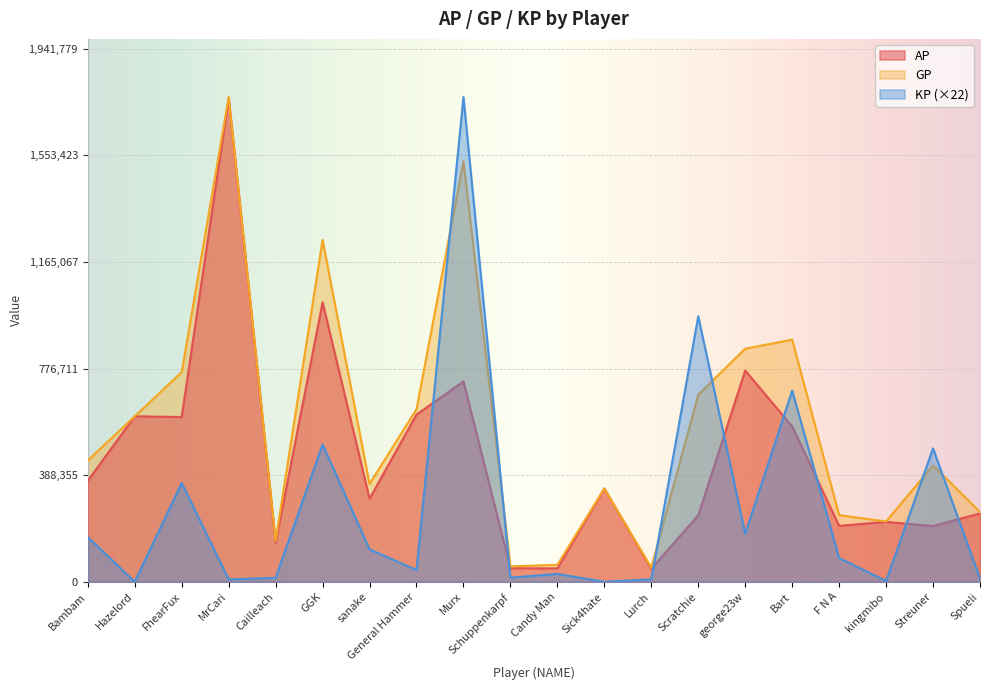

True or false: AP and GP intersect in this chart.

False